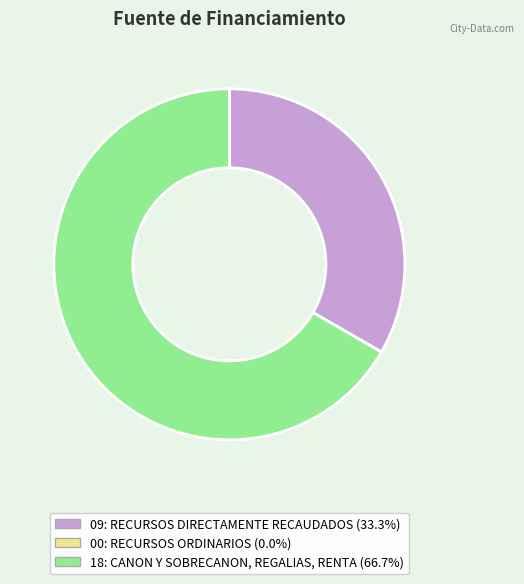

Which slice represents more than half of the pie?

18: CANON Y SOBRECANON, REGALIAS, RENTA